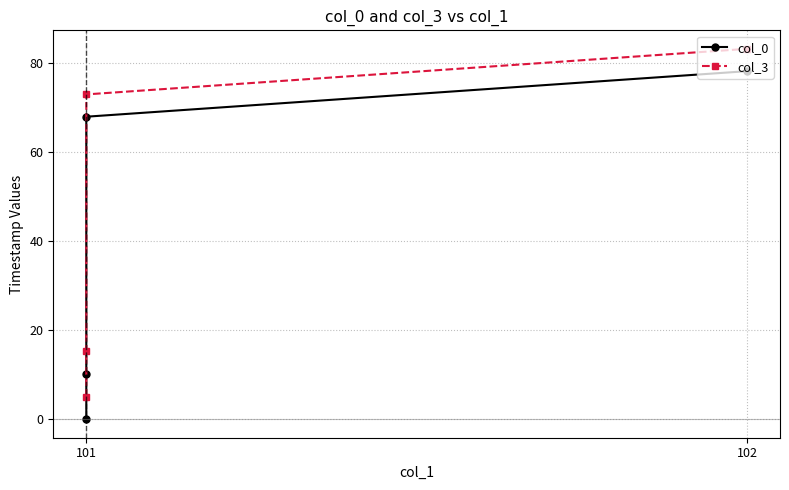

What are all the series names shown in the legend?

col_0, col_3